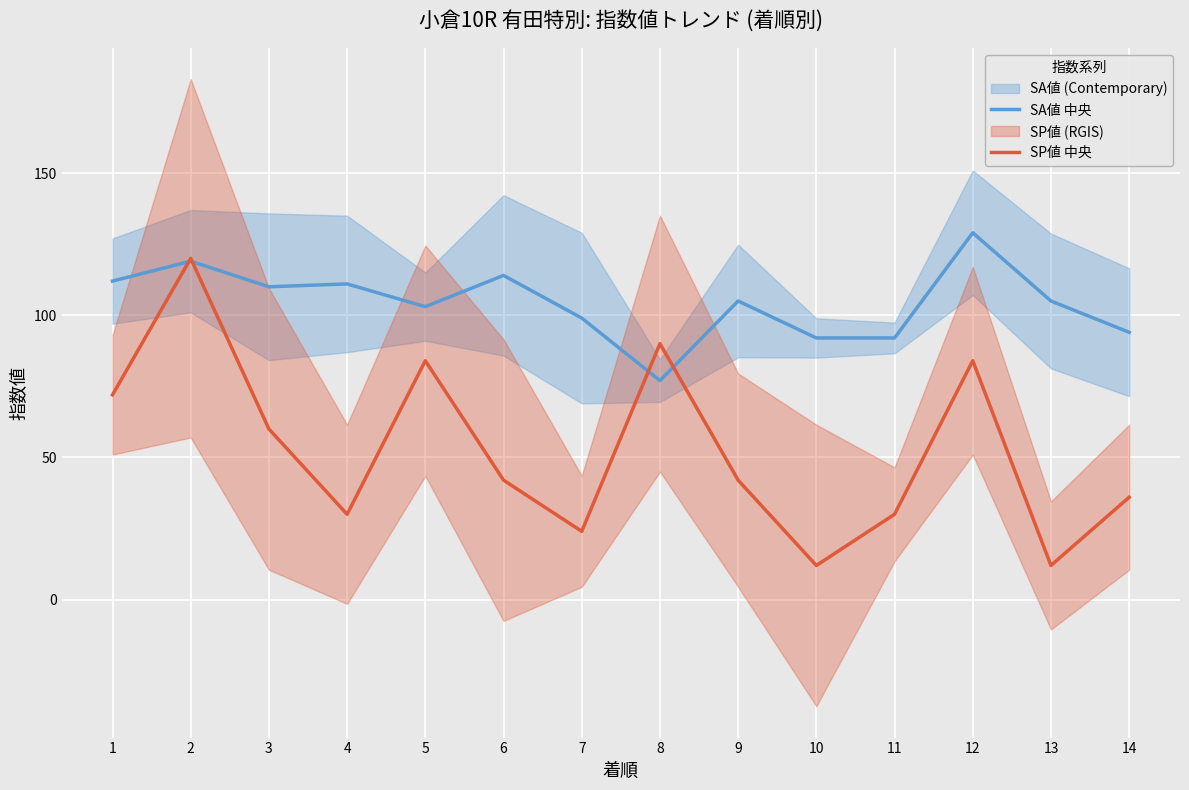

Is it true that SP値 中央 equals 156 at 2?

False